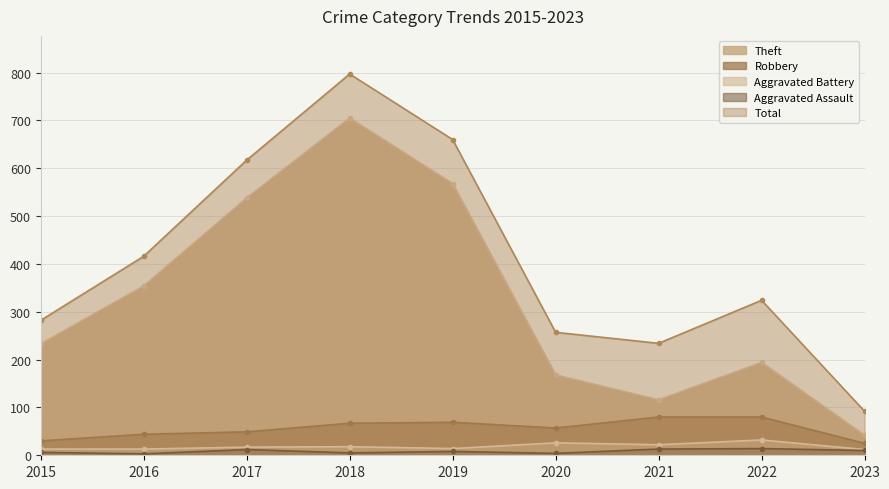

Where is the first local minimum for Aggravated Assault?

2016